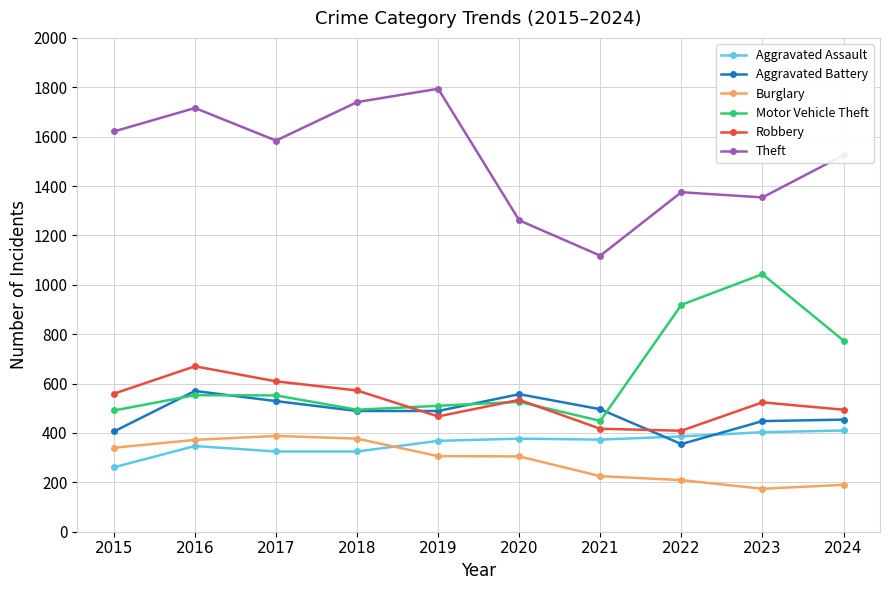

Where is the first local maximum for Theft?

2016